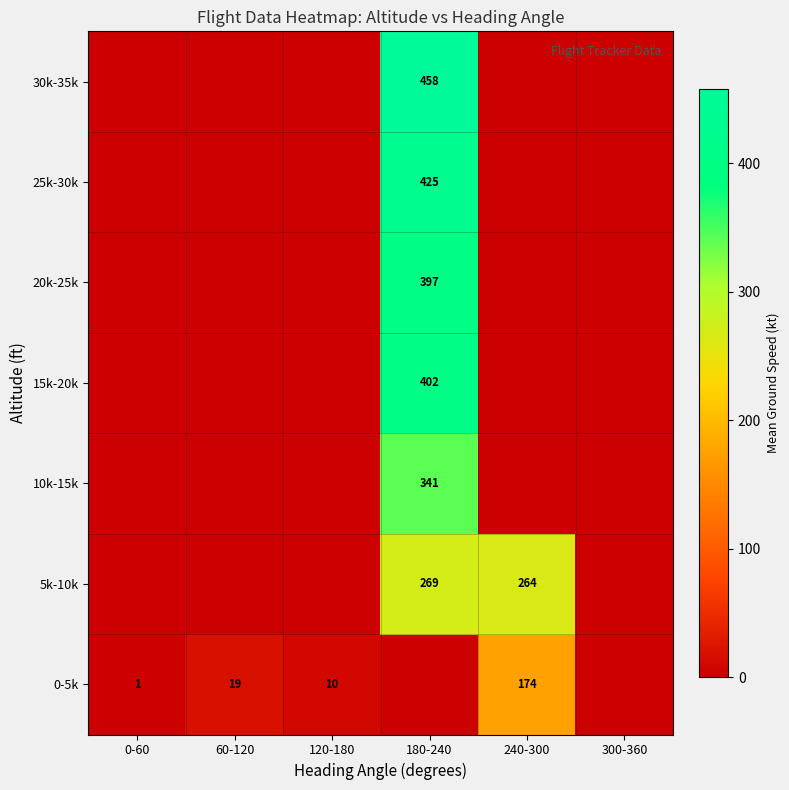

Is it true that 0-5k equals 6 at 120-180?

False